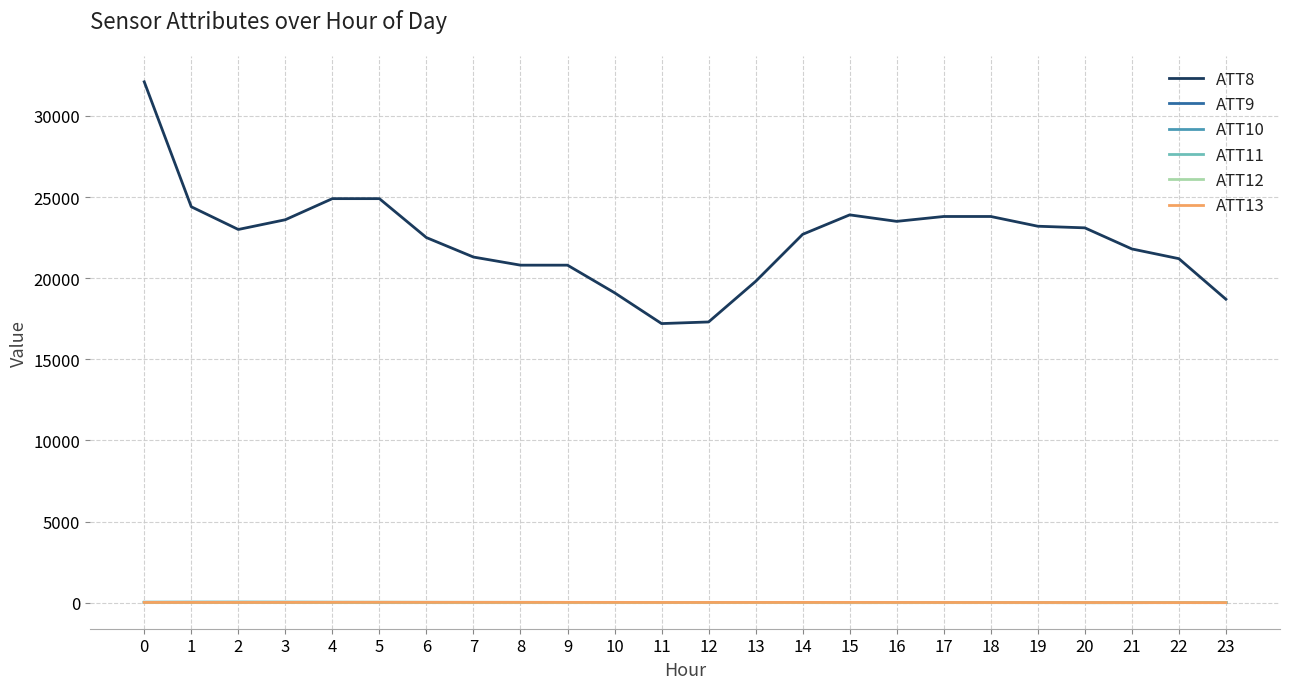

True or false: ATT11 and ATT8 intersect in this chart.

False